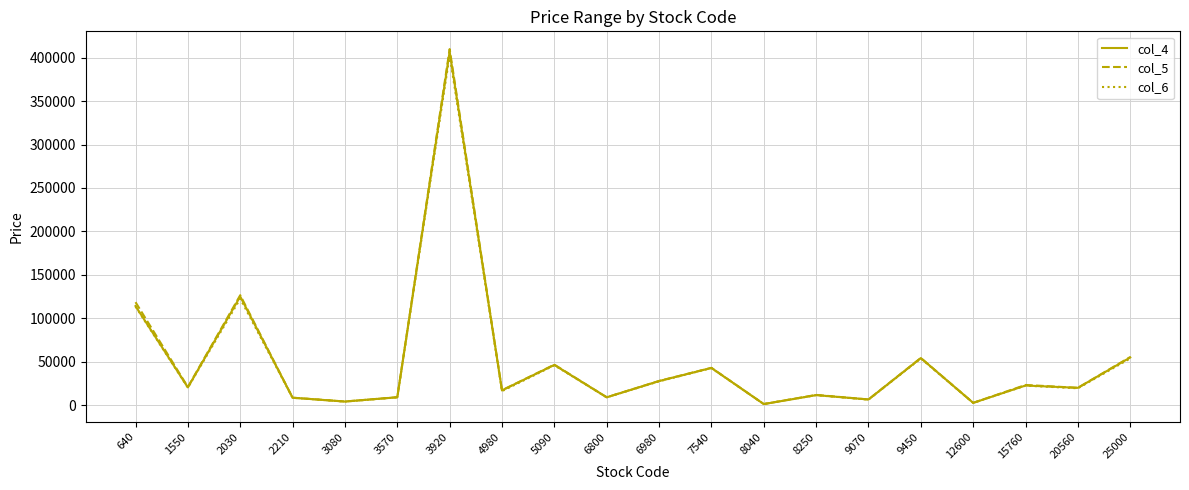

At which label does col_6 first exceed 20000?

640